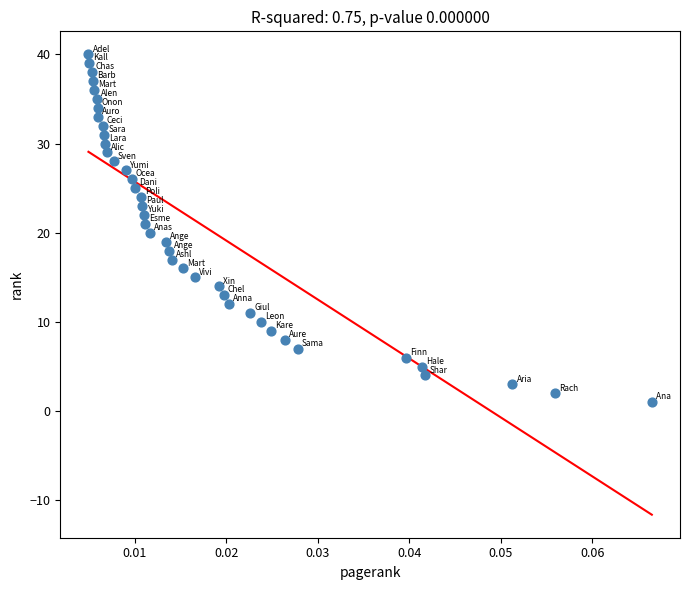

What is the range of Y values (max minus min)?

39